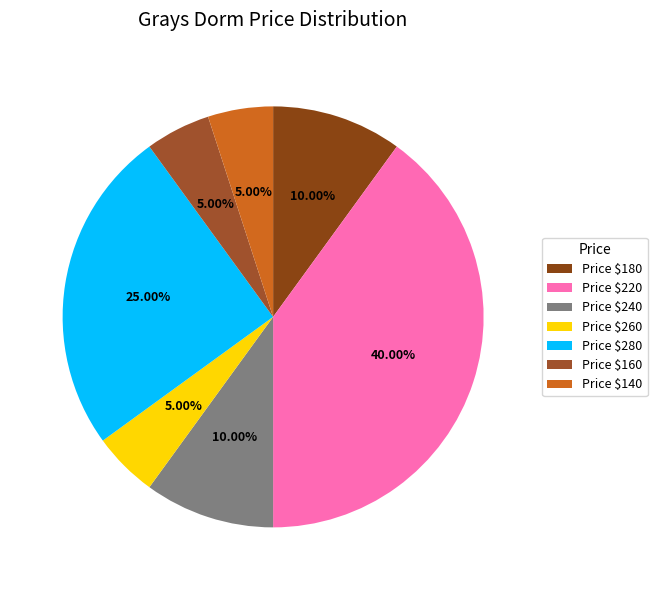

How many segments does this pie chart have?

7